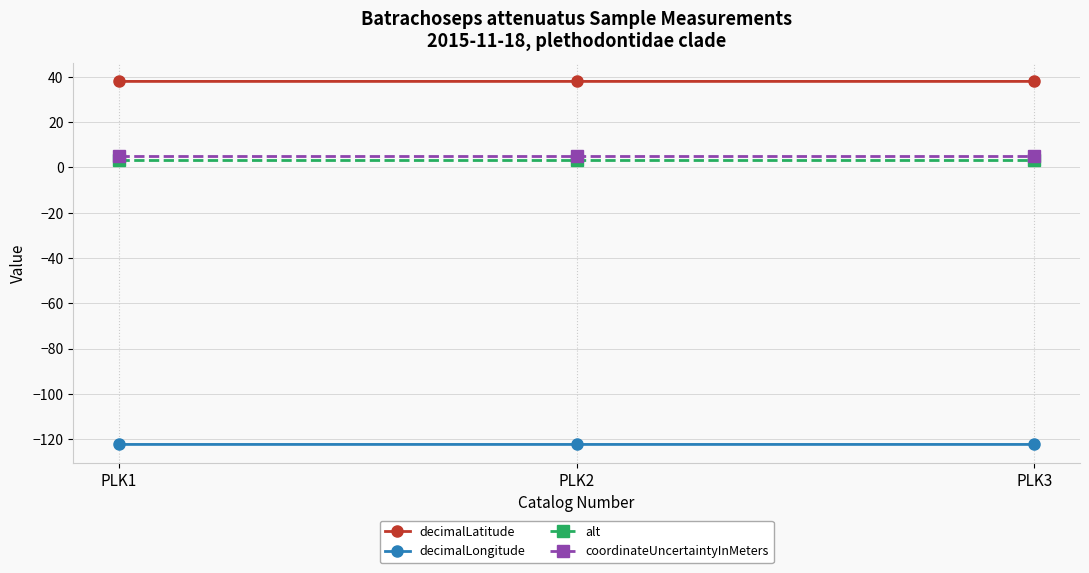

How many lines are shown in the chart?

4